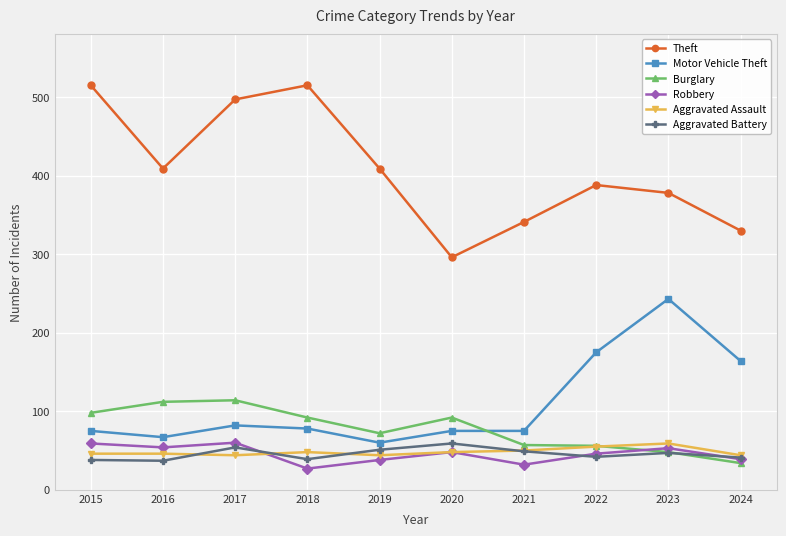

What is the average value of the Aggravated Assault series?

48